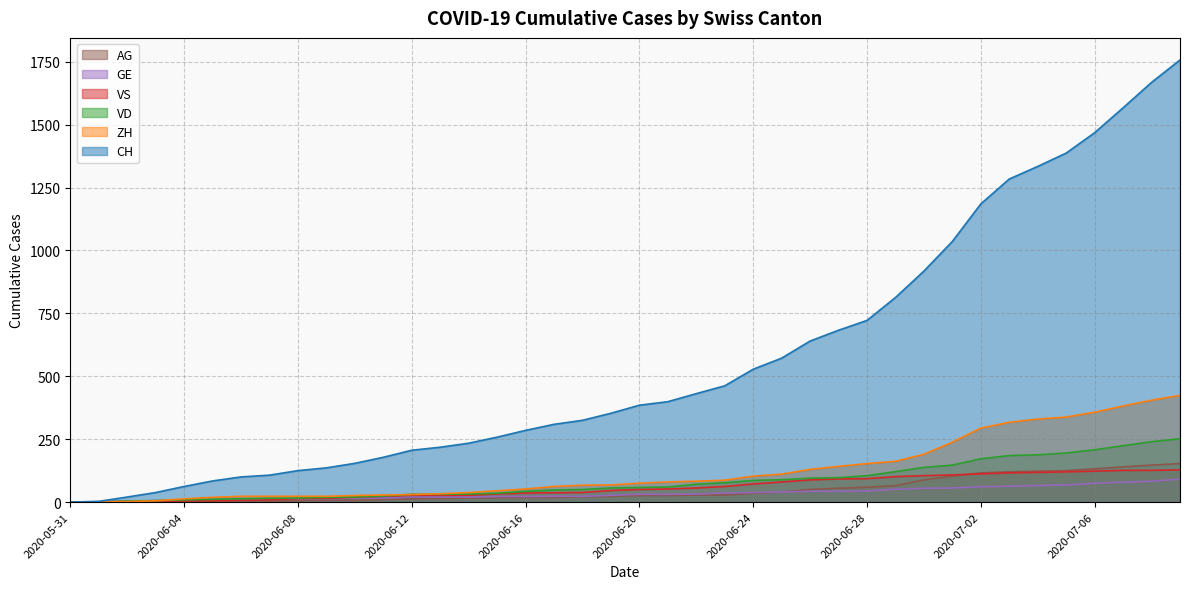

What is the spread (max minus min) of values at 2020-06-24?

493